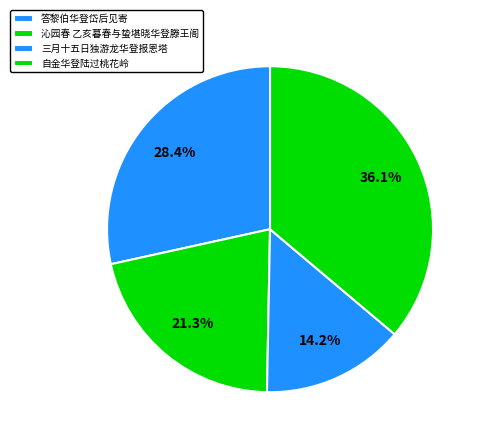

What is the ratio of the value at 三月十五日独游龙华登报恩塔 to the value at 答黎伯华登岱后见寄?

0.5